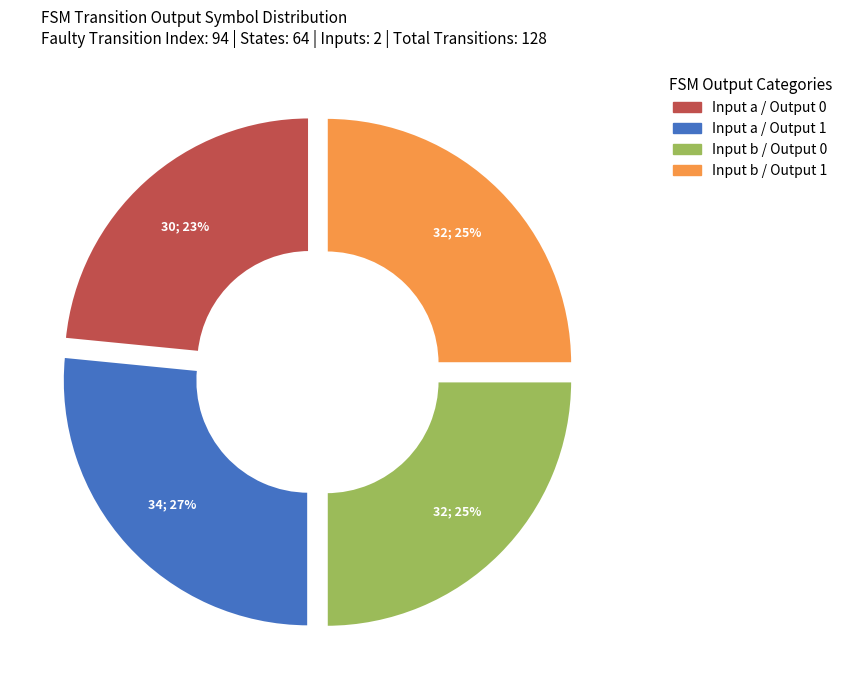

To the nearest percent, what is the average slice percentage?

25%